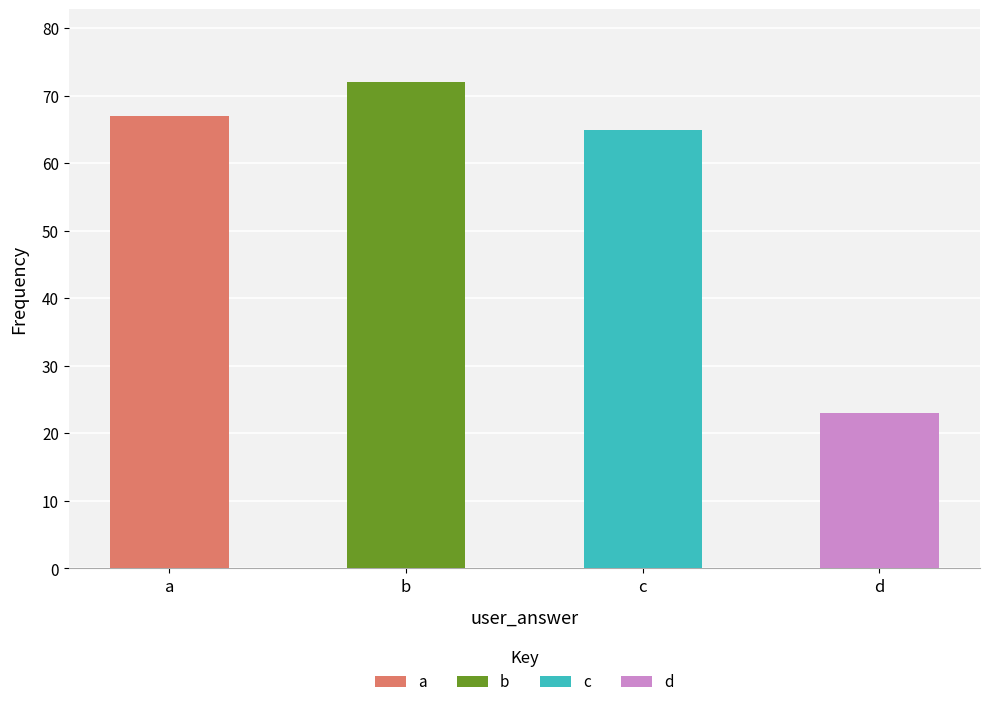

Where is the data nearest to the value 47?

c